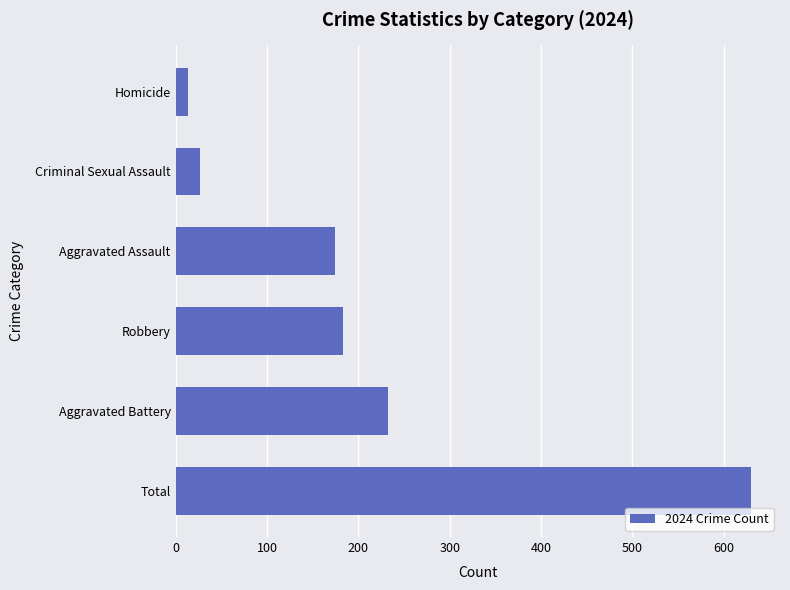

What is the difference between the maximum and minimum values?

616